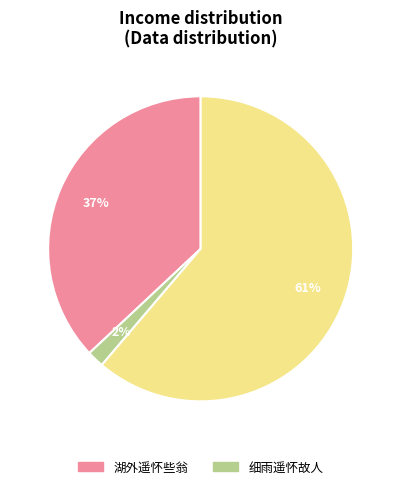

To the nearest percent, what is the average slice percentage?

33%